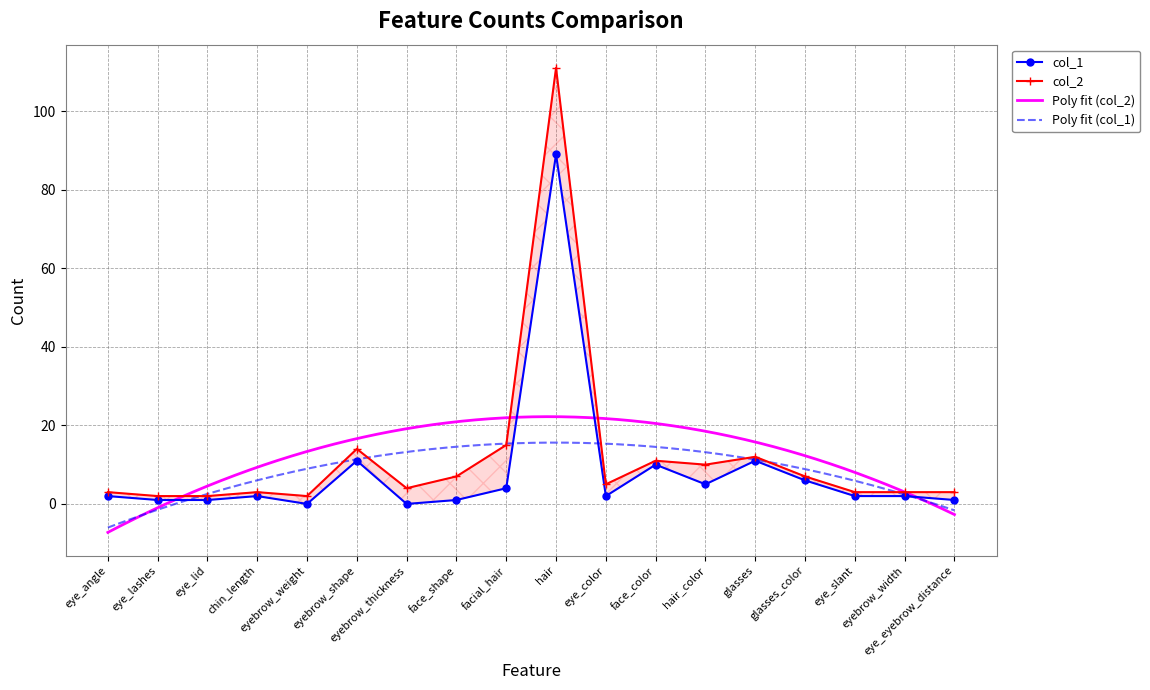

At which label does col_2 reach its minimum?

eye_lashes